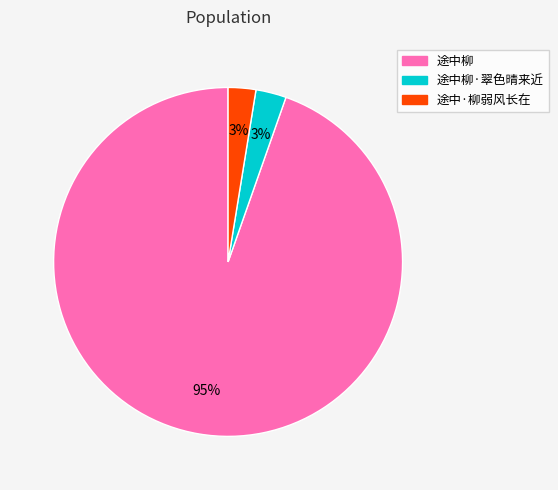

To the nearest percent, what is the combined percentage of 途中柳 and 途中·柳弱风长在?

97%